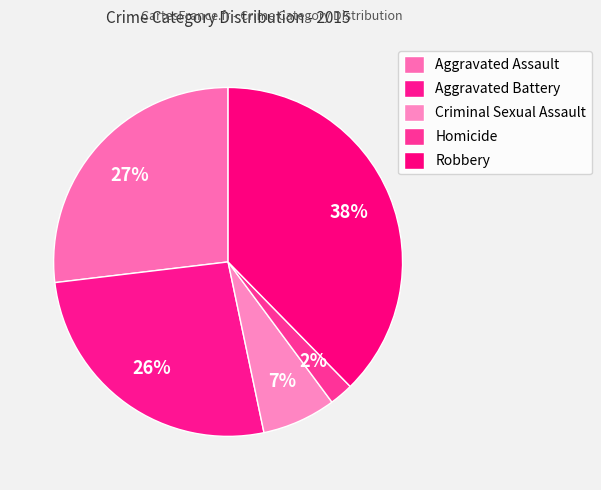

True or false: Aggravated Battery accounts for 26% of the total.

True